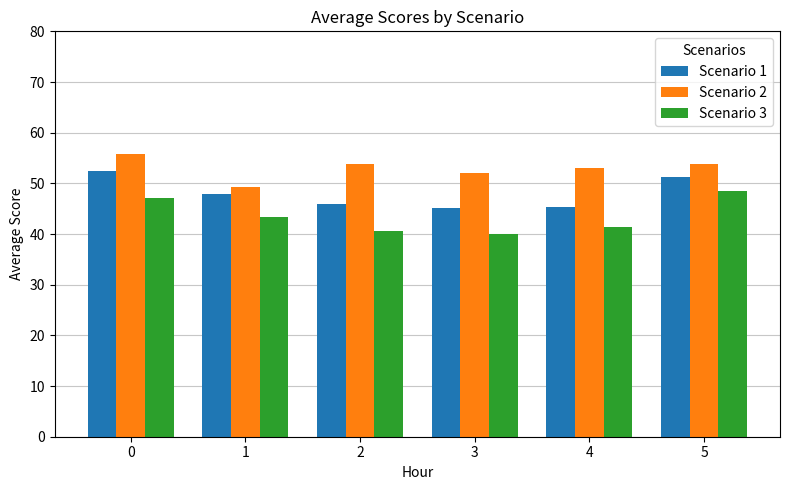

The value of Scenario 1 at 0 is 35.7. True or false?

False